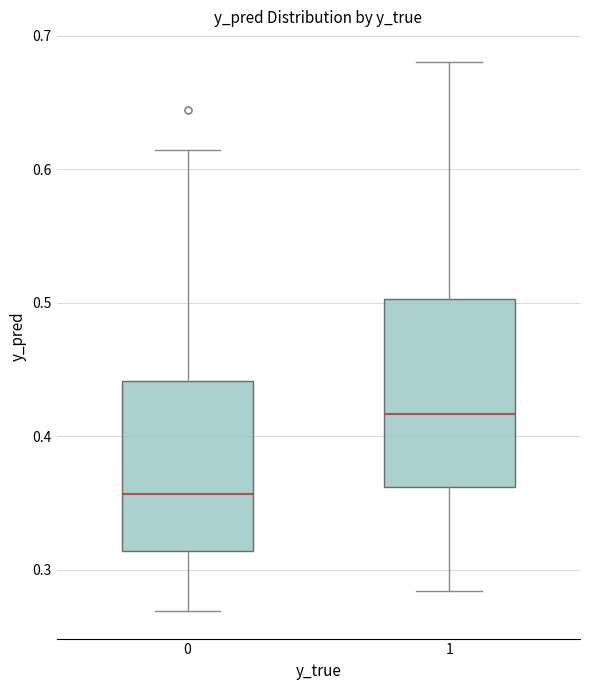

Comparing the boxes themselves (not the whiskers), which one is the tallest?

1